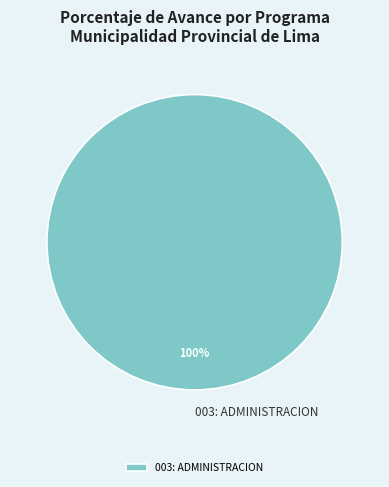

The 003: ADMINISTRACION slice represents 88% of the pie. True or false?

False